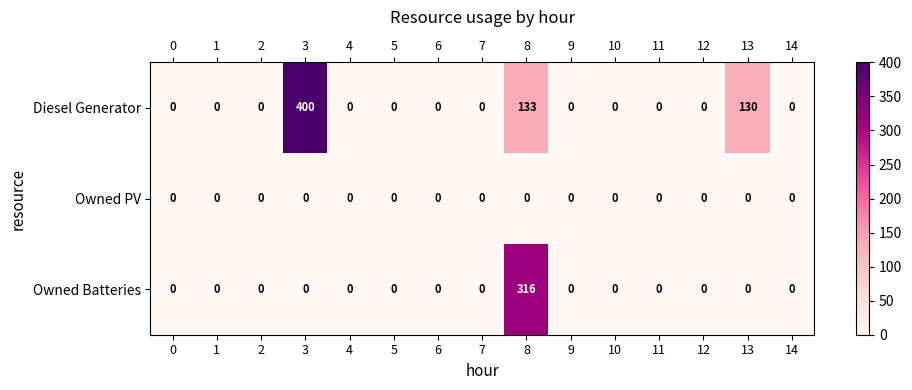

Is it true that Diesel Generator equals 199 at 13?

False